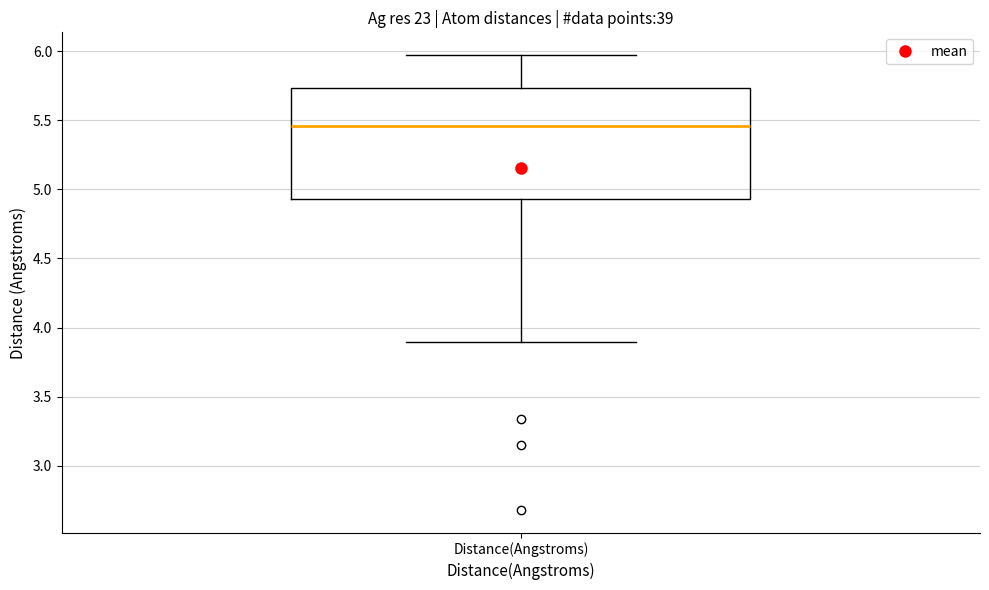

Where does the lower whisker of the box for Distance(Angstroms) end on the y-axis? The values are not printed on the chart, so give them approximately, as read against the axis.

3.90